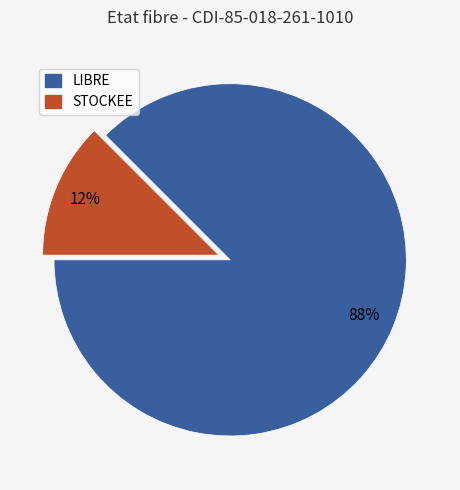

Which category accounts for the majority?

LIBRE